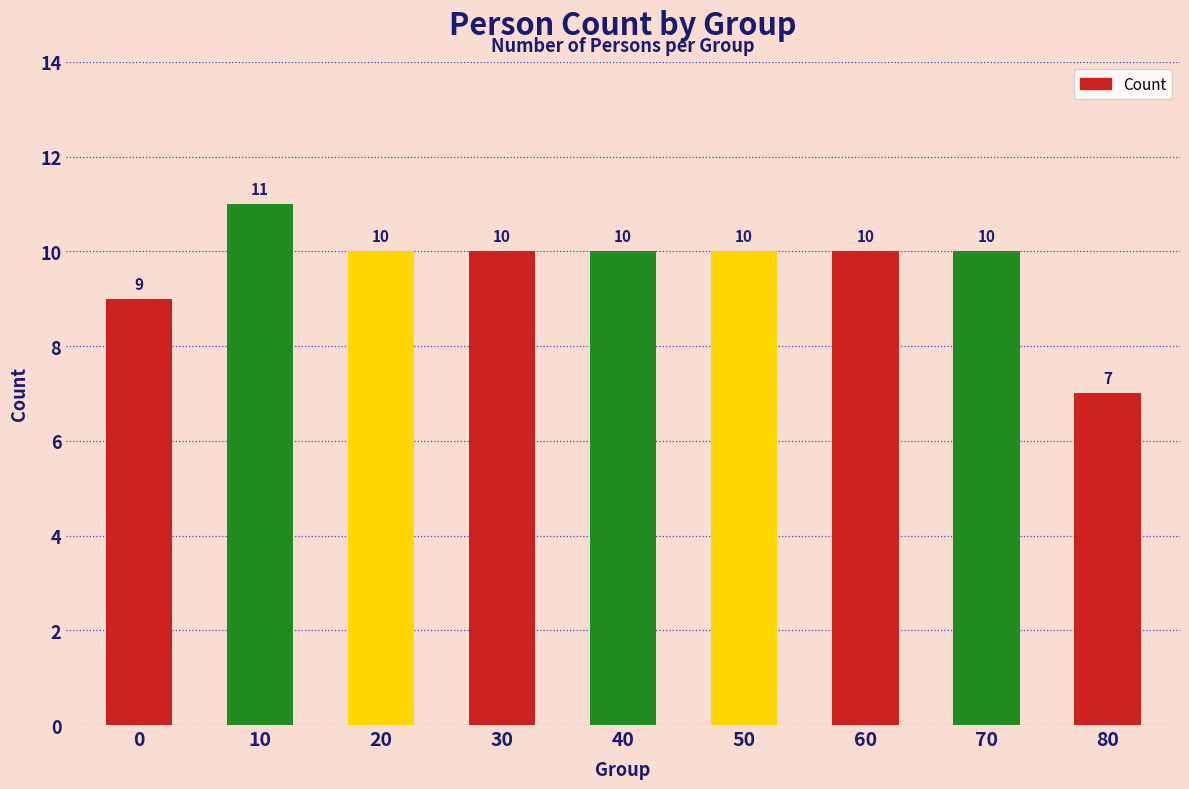

What is the ratio of the value at 30 to the value at 0?

1.1